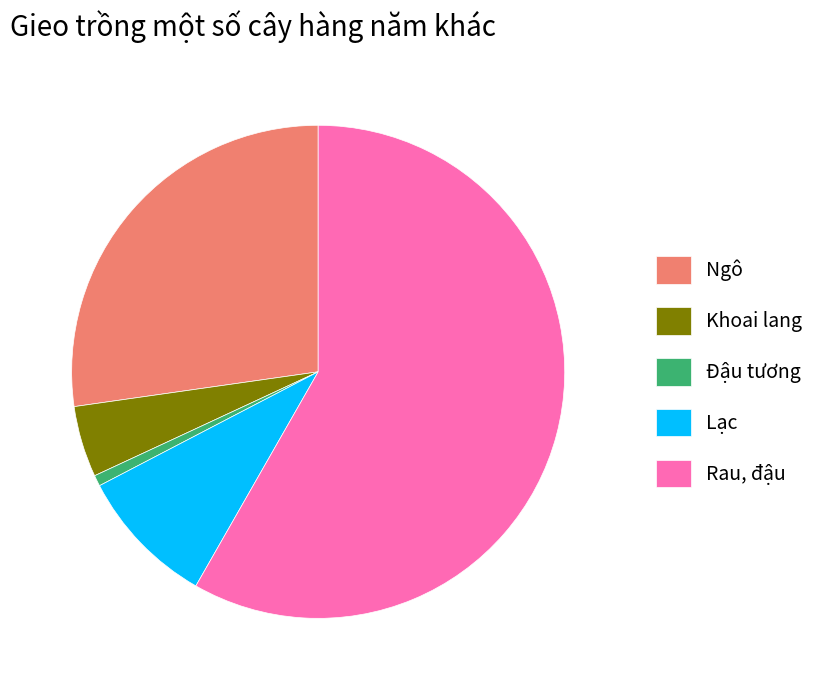

Which slice represents more than half of the pie?

Rau, đậu